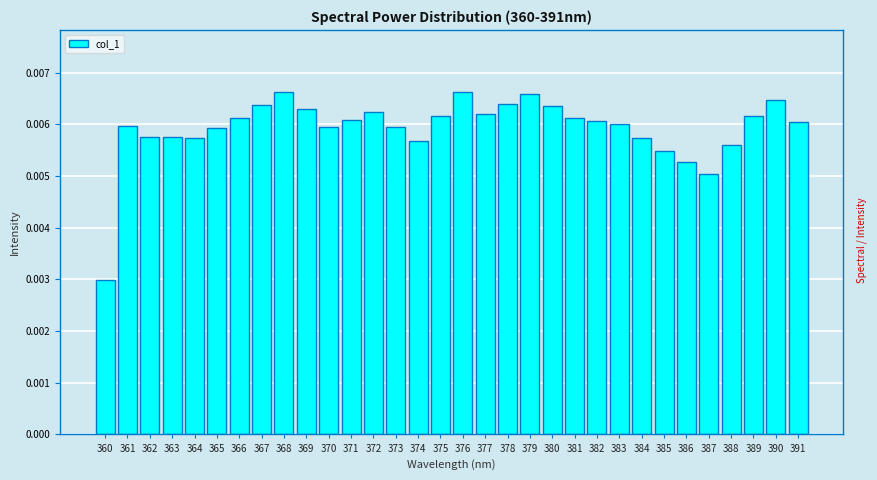

Between 369 and 374, which is larger?

369